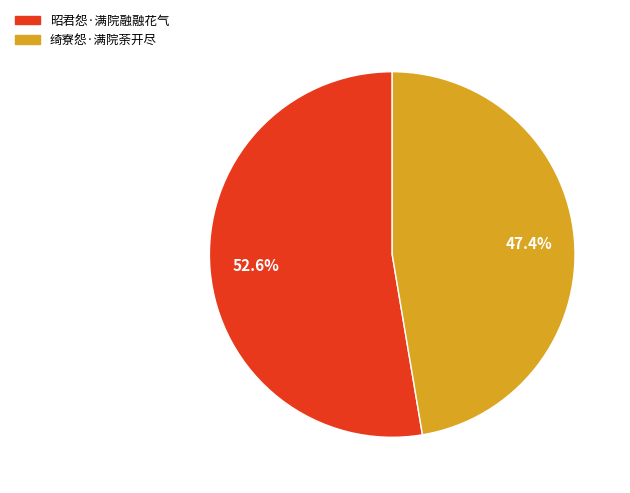

What is the total percentage of 绮寮怨·满院荼开尽 and 昭君怨·满院融融花气?

100.0%